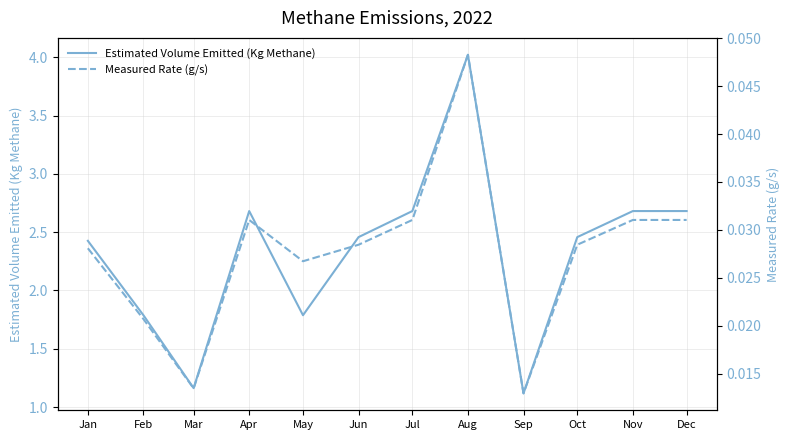

Is it true that Estimated Volume Emitted (Kg Methane) equals 2.4 at Jan?

True